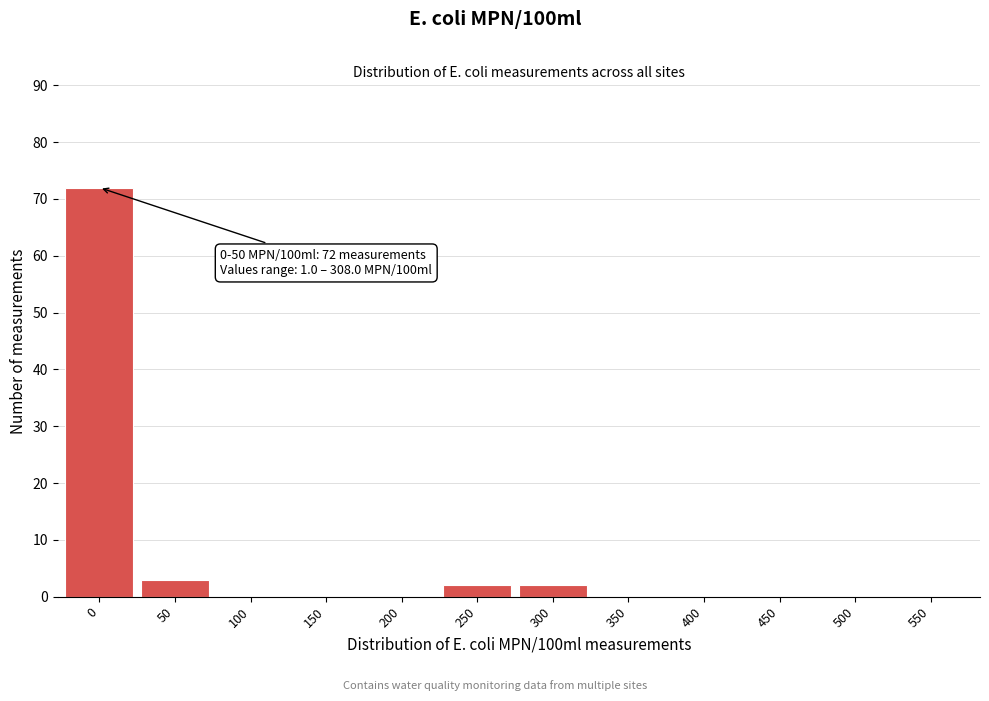

Reading left to right, extract all data points from this chart.

0=72	50=3	100=0	150=0	200=0	250=2	300=2	350=0	400=0	450=0	500=0	550=0